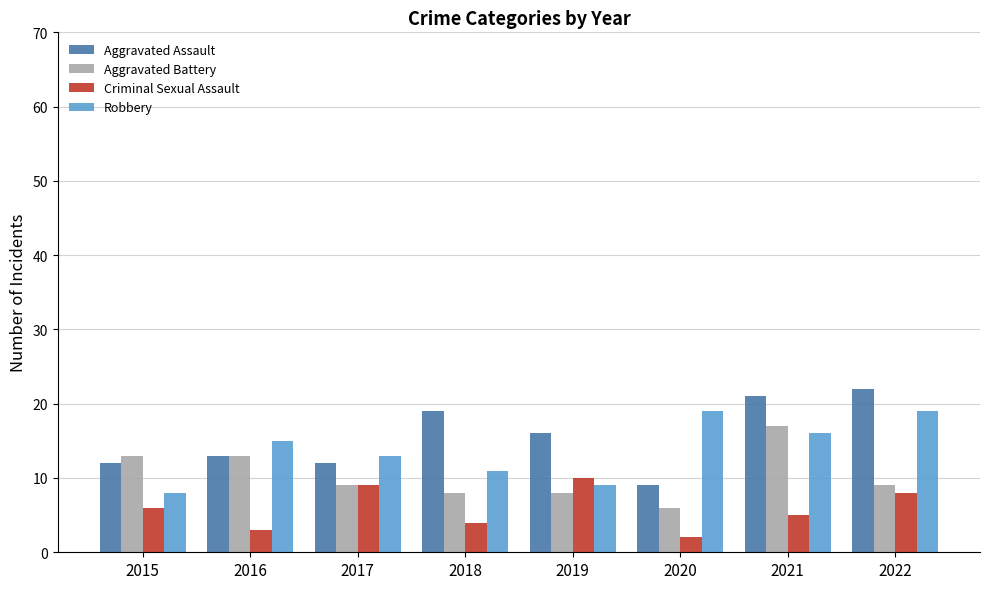

Reading left to right, what are all the values shown in this chart?

Aggravated Assault: 12	13	12	19	16	9	21	22
Aggravated Battery: 13	13	9	8	8	6	17	9
Criminal Sexual Assault: 6	3	9	4	10	2	5	8
Robbery: 8	15	13	11	9	19	16	19